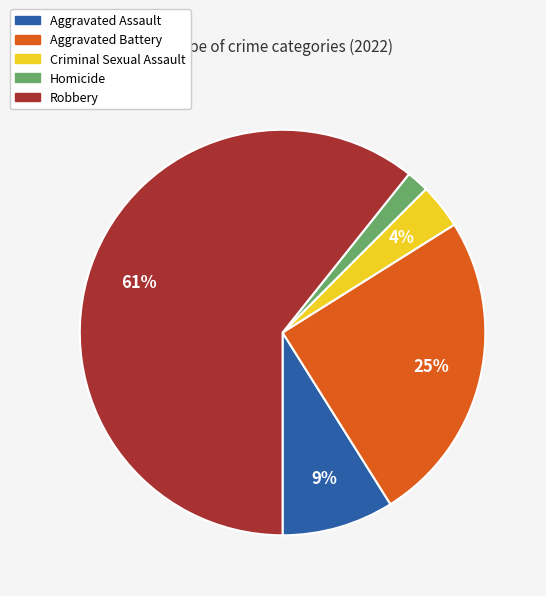

Which slice is the largest?

Robbery